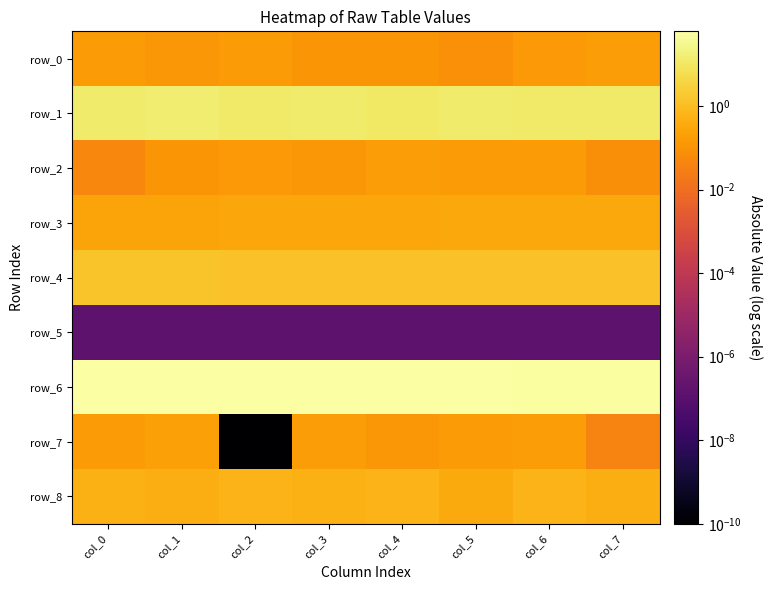

Reading right to left, extract all data points from this chart.

row_0: col_7=0.2	col_6=0.1	col_5=0.1	col_4=0.1	col_3=0.1	col_2=0.1	col_1=0.1	col_0=0.2
row_1: col_7=12.2	col_6=11.5	col_5=13.4	col_4=10.7	col_3=13.1	col_2=11.4	col_1=13.9	col_0=12.6
row_2: col_7=0.1	col_6=0.2	col_5=0.2	col_4=0.2	col_3=0.1	col_2=0.1	col_1=0.1	col_0=0.0
row_3: col_7=0.3	col_6=0.3	col_5=0.3	col_4=0.3	col_3=0.3	col_2=0.3	col_1=0.3	col_0=0.3
row_4: col_7=1.3	col_6=1.3	col_5=1.3	col_4=1.3	col_3=1.3	col_2=1.3	col_1=1.3	col_0=1.3
row_5: col_7=0.0	col_6=0.0	col_5=0.0	col_4=0.0	col_3=0.0	col_2=0.0	col_1=0.0	col_0=0.0
row_6: col_7=52.9	col_6=54.0	col_5=55.2	col_4=56.4	col_3=57.6	col_2=58.8	col_1=60.0	col_0=61.2
row_7: col_7=0.0	col_6=0.2	col_5=0.2	col_4=0.1	col_3=0.2	col_2=0.0	col_1=0.2	col_0=0.2
row_8: col_7=0.5	col_6=0.6	col_5=0.4	col_4=0.6	col_3=0.5	col_2=0.6	col_1=0.5	col_0=0.5